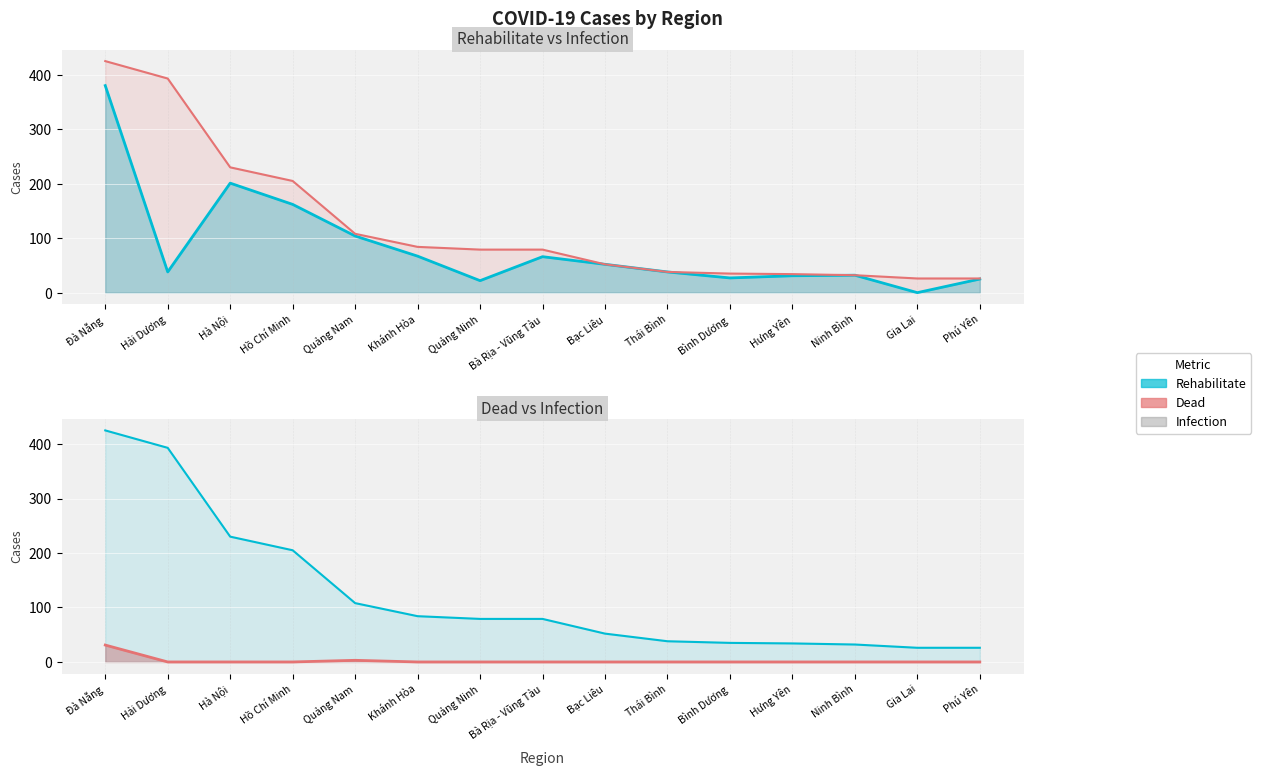

How many categories are shown in the chart?

15